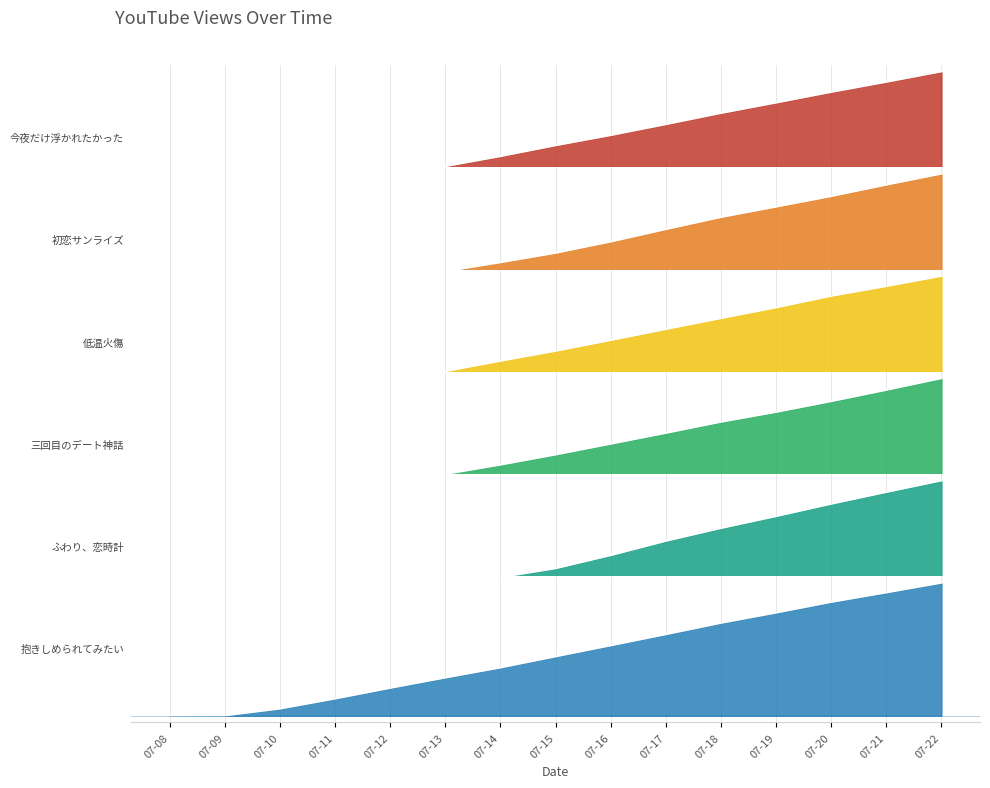

What is the difference between the second highest and second lowest values in the 三回目のデート神話 series?

0.3